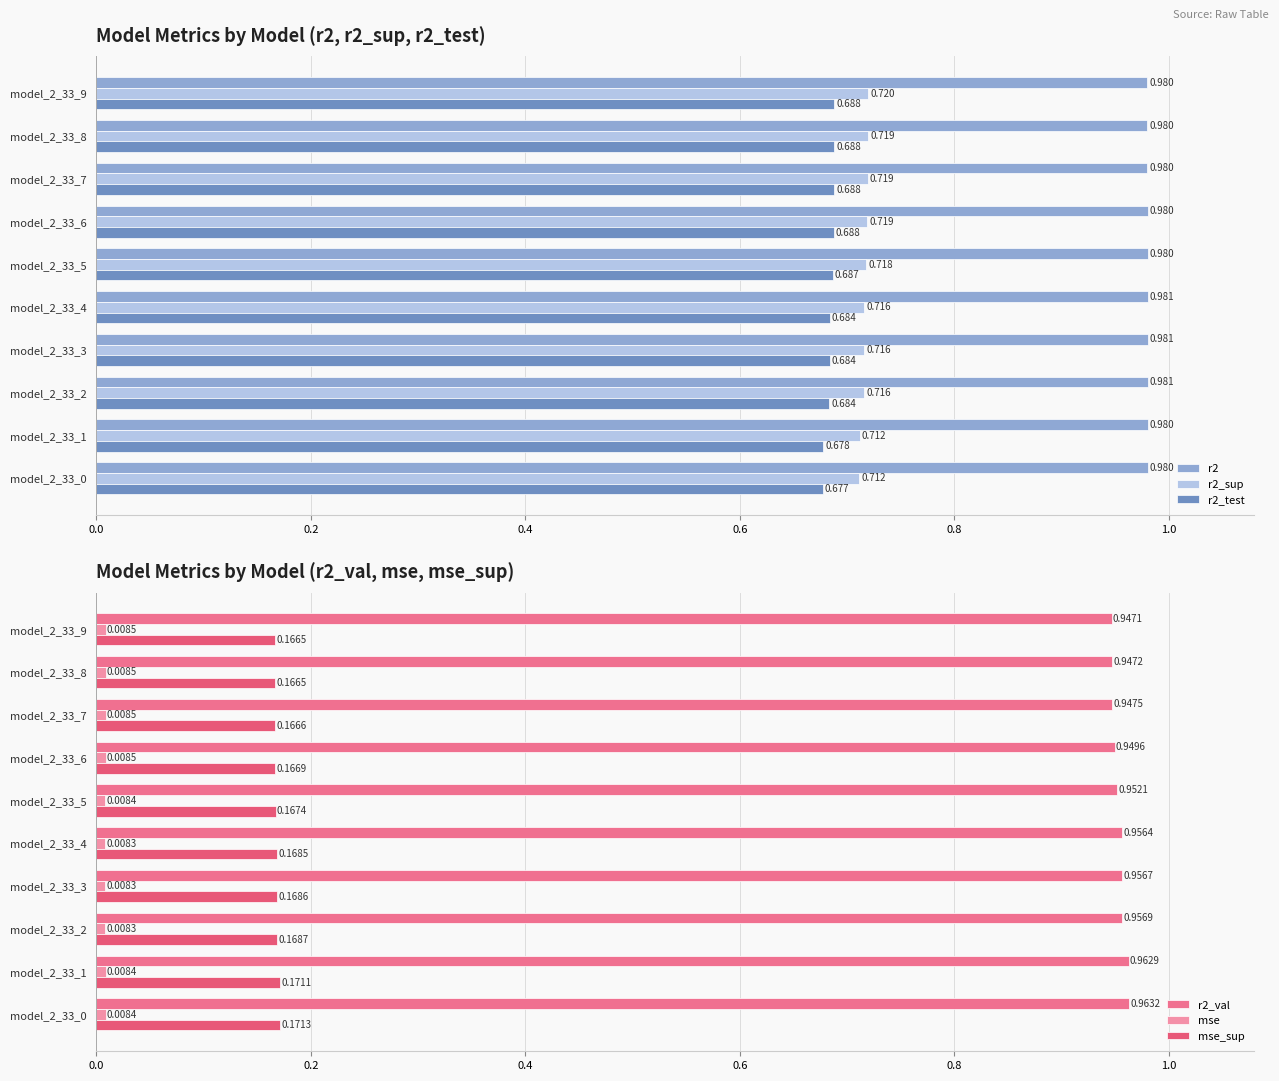

What are all the series names shown in the legend?

r2, r2_sup, r2_test, r2_val, mse, mse_sup